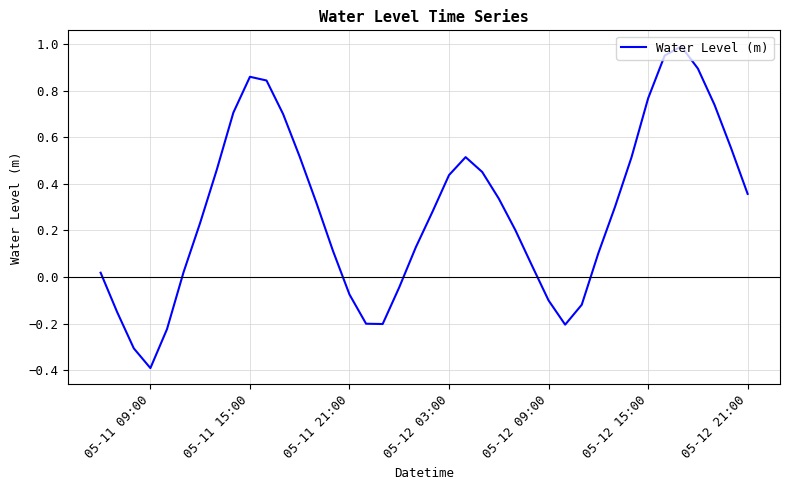

What is the difference between the maximum and minimum values?

1.4